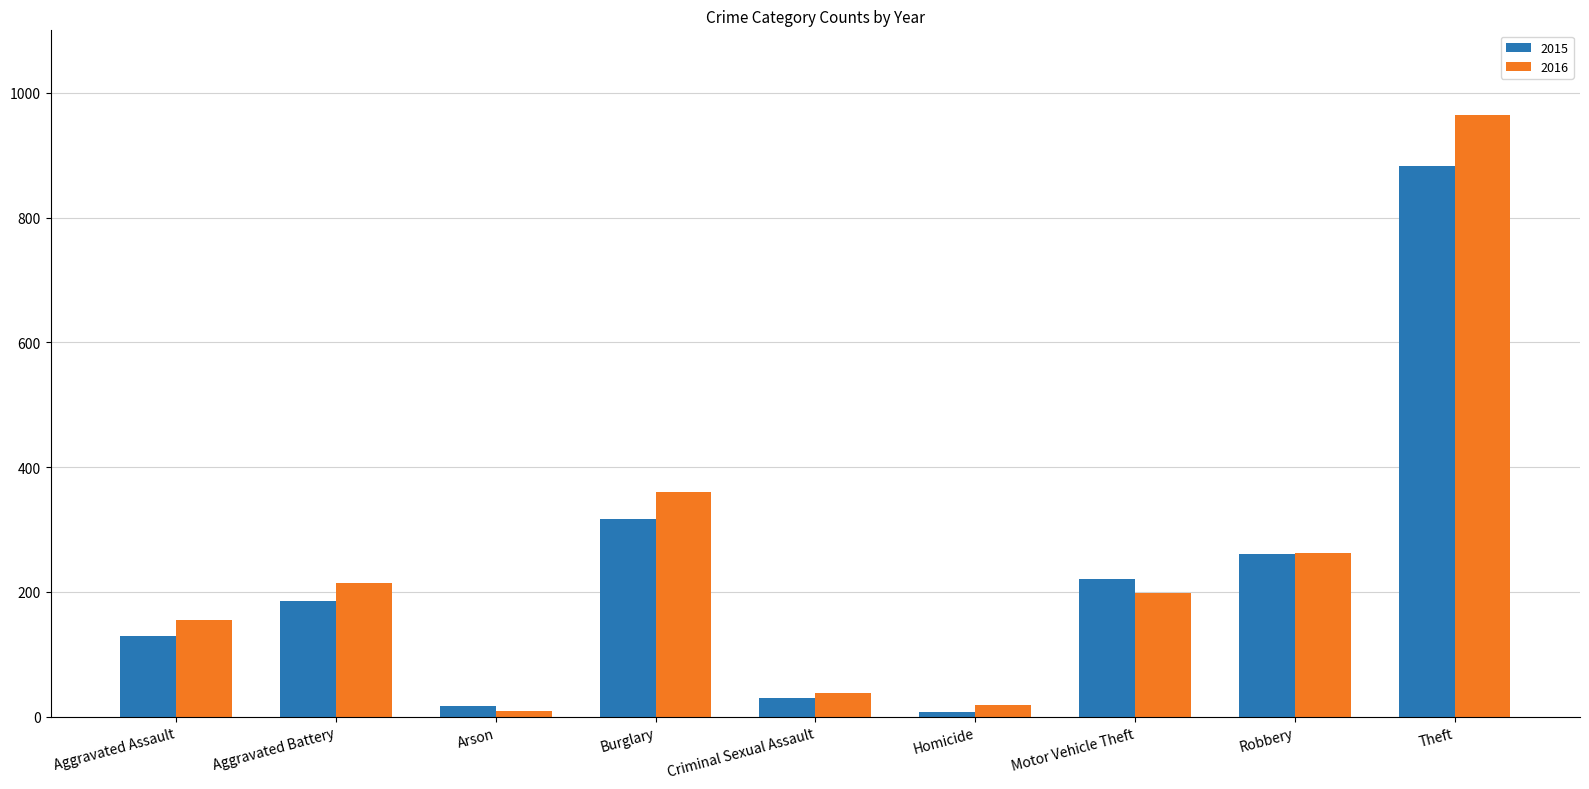

What is the maximum value shown in the chart?

965